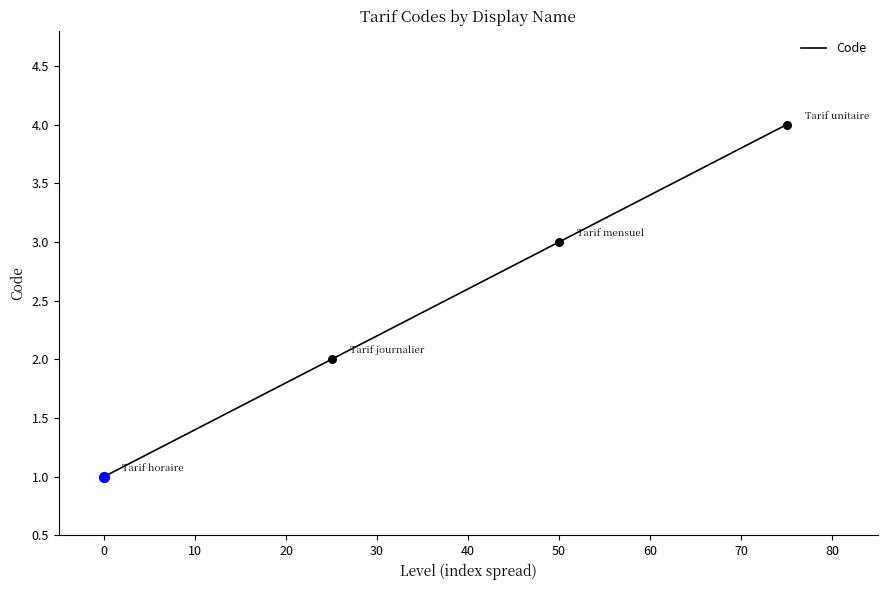

What is the change in value from Tarif mensuel to Tarif unitaire?

+1